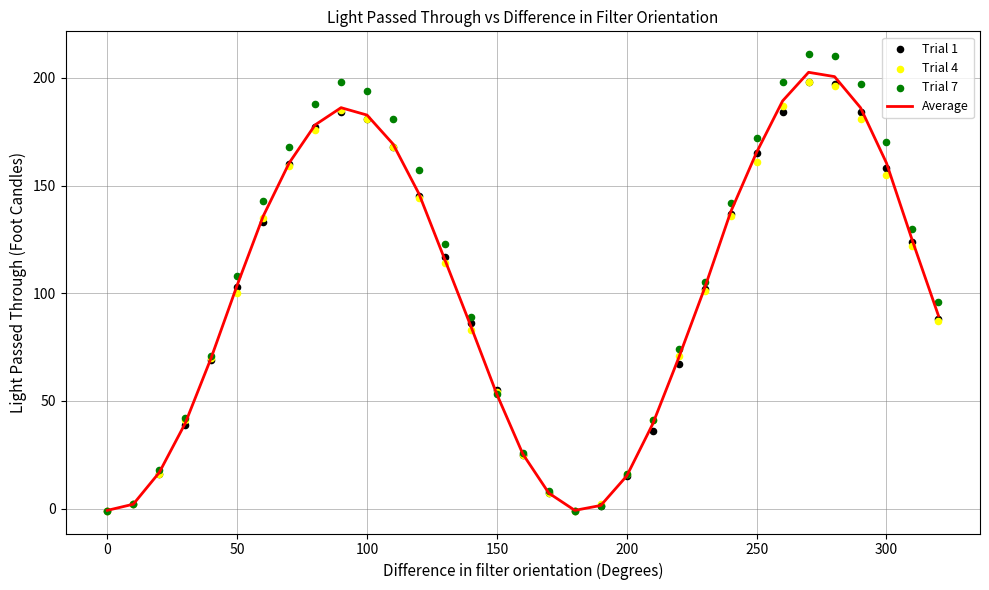

Which series has the largest total across all categories?

Trial 7